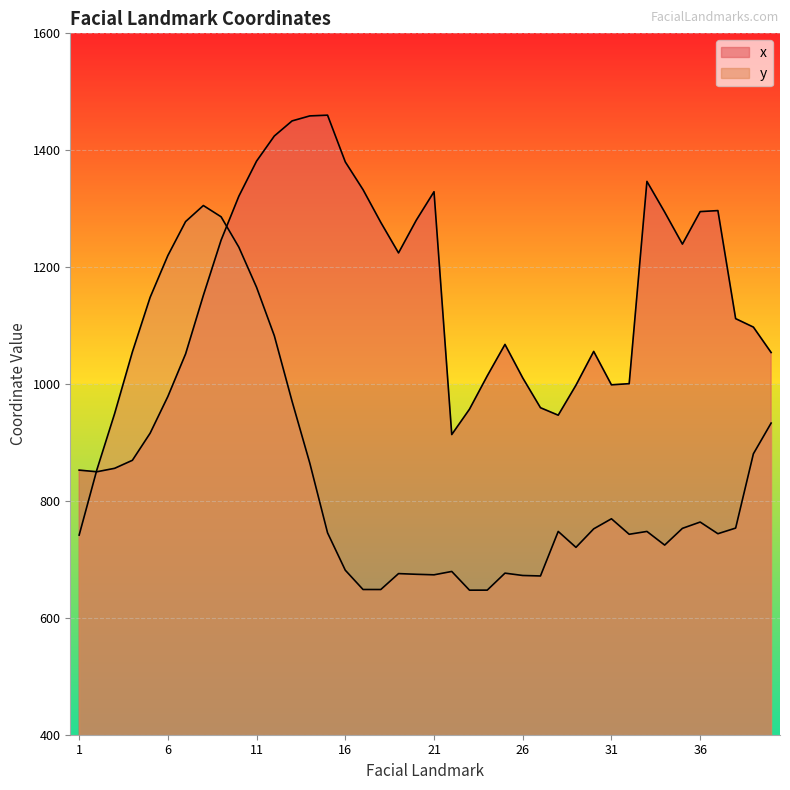

Count the number of categories in the chart.

40